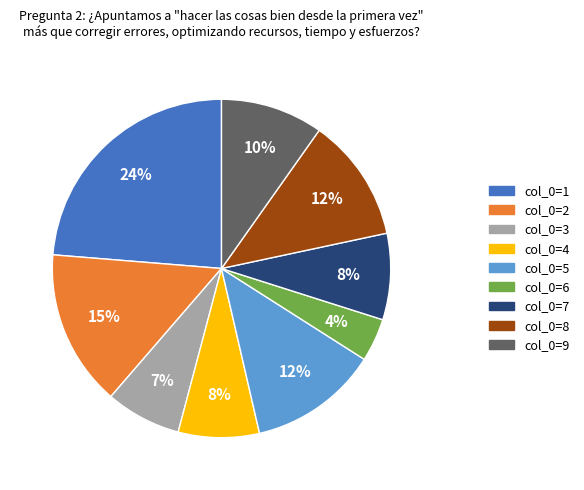

To the nearest percent, what is the difference between the largest and smallest slice percentages?

20%